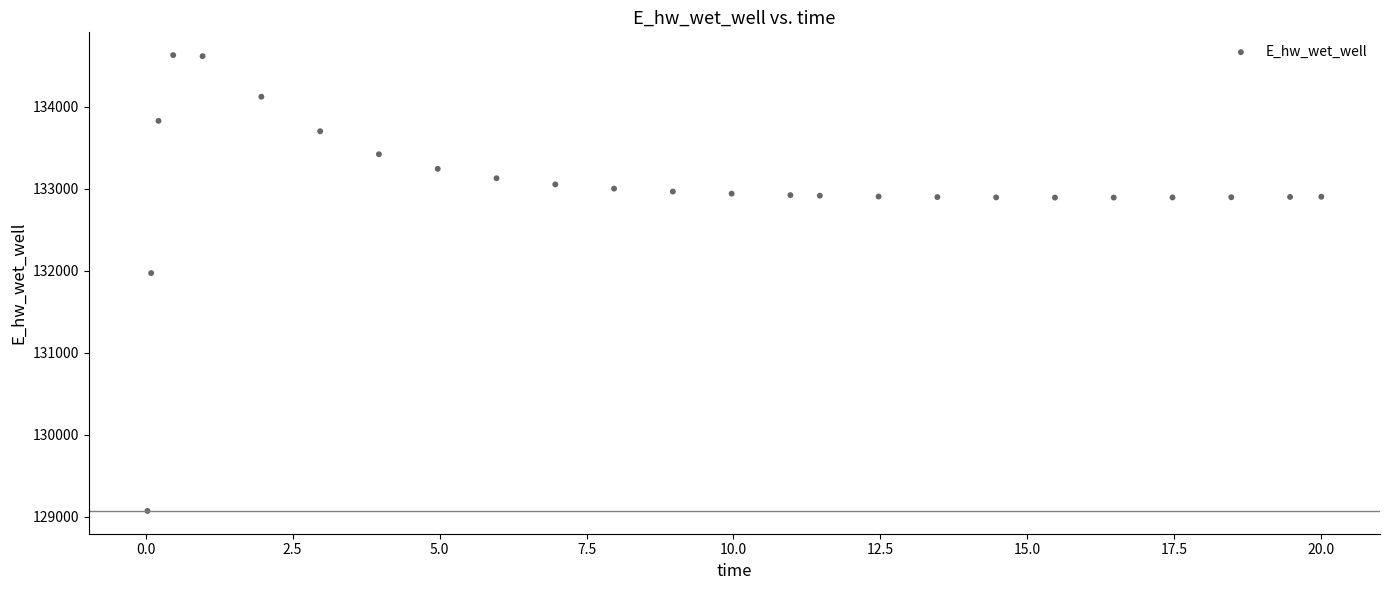

What is the range of Y values (max minus min)?

5557.4